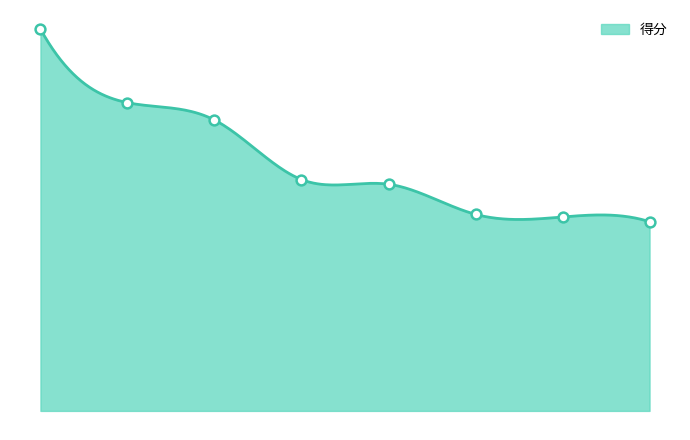

What is the change in value from 中国人民大学 to 中国石油大学（北京）?

-23.2